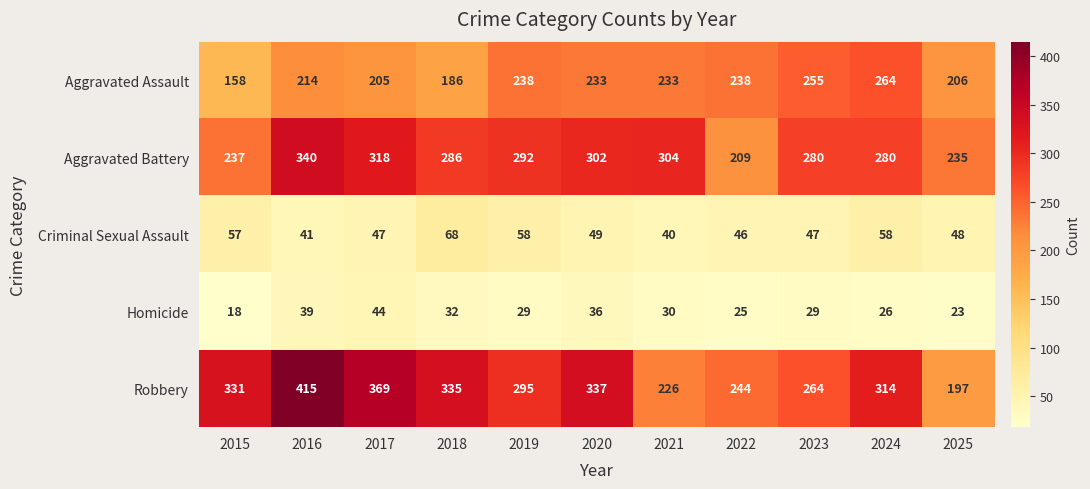

At which label is Robbery closest to 306?

2024